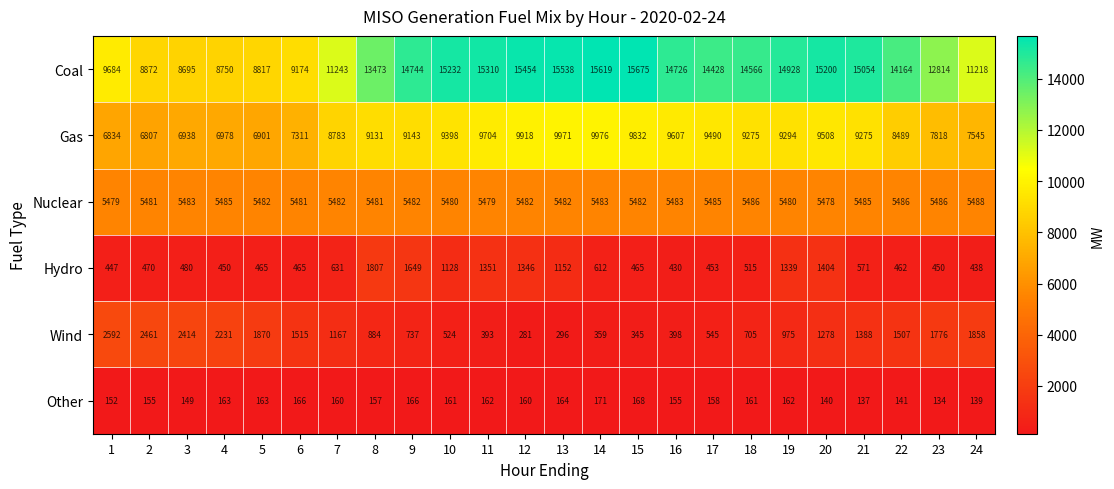

What is the sum of all Nuclear values?

131581